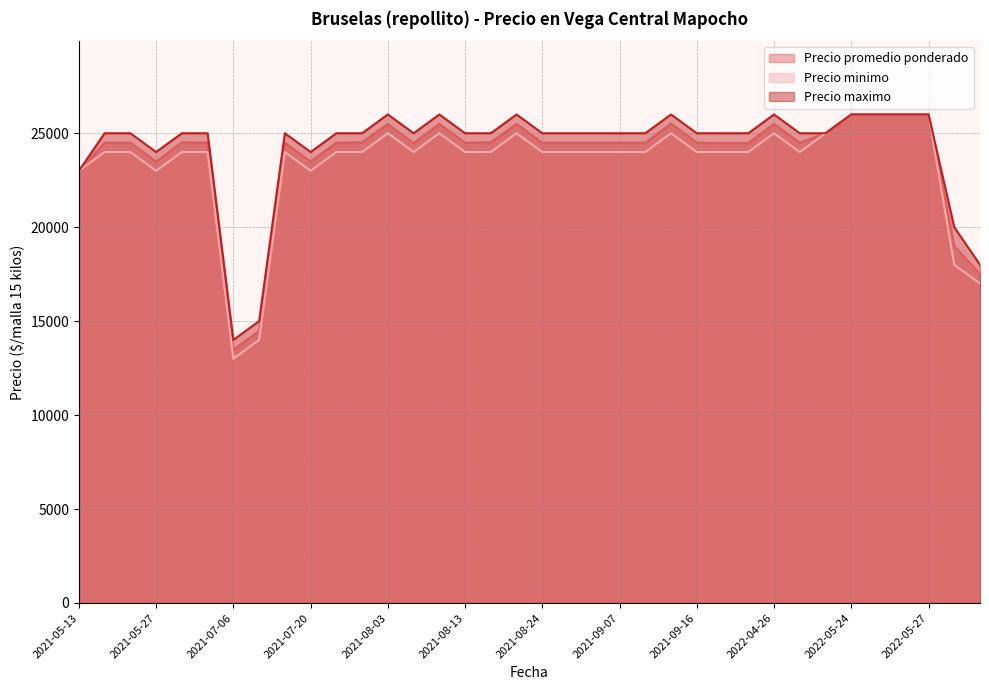

What is the maximum value for Precio promedio ponderado?

26000